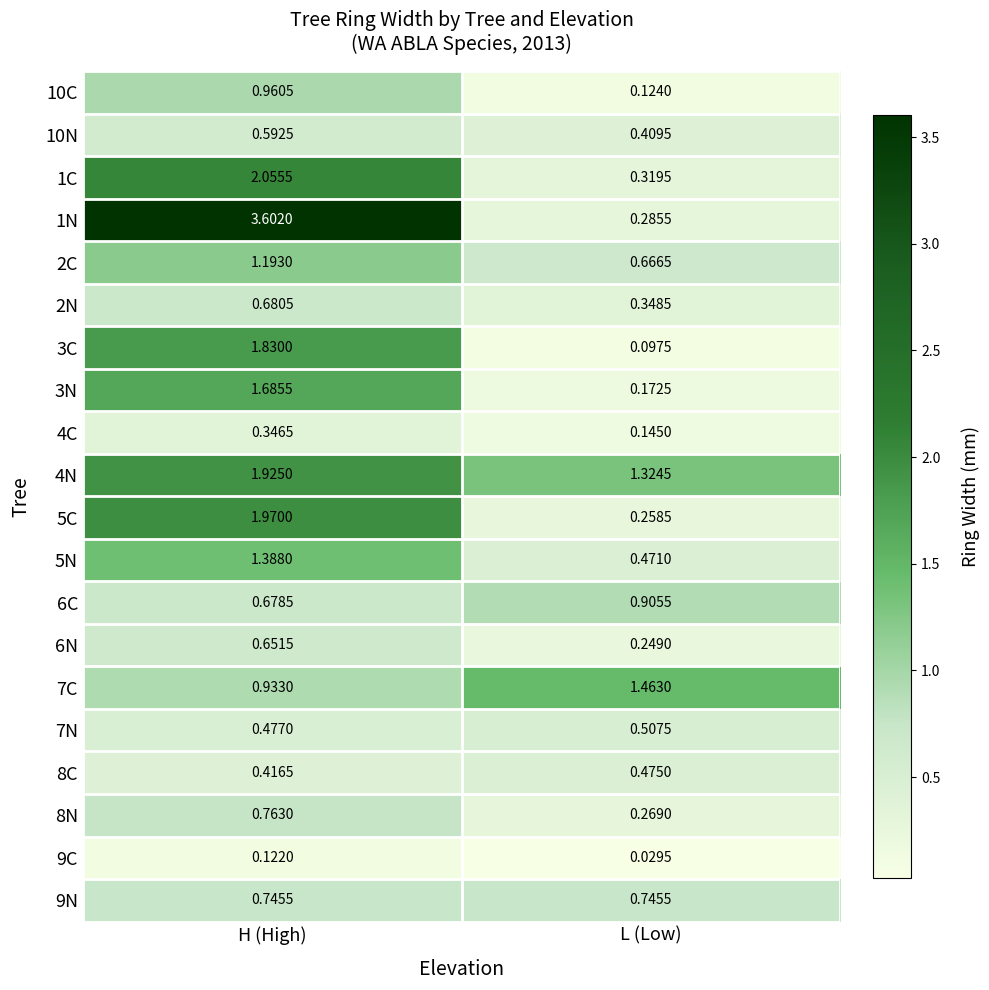

At which category is the sum across all series the highest?

H (High)